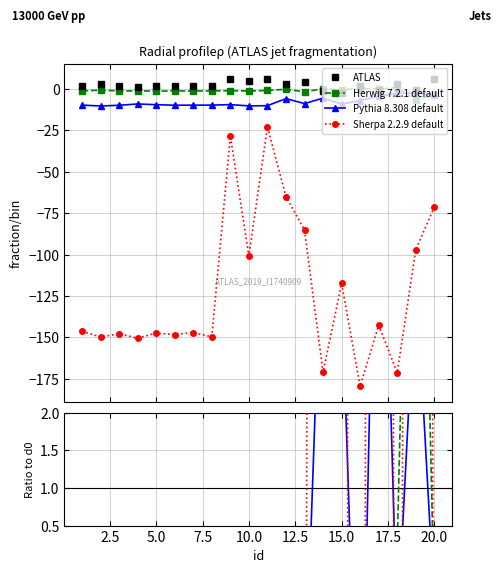

Which series ends up on top after the final intersection of ATLAS and Herwig 7.2.1 default?

ATLAS